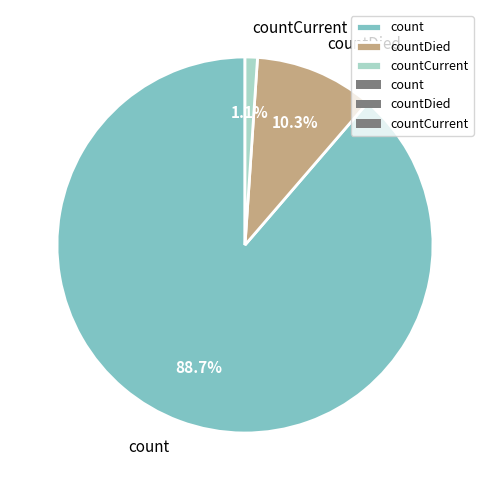

Rank the categories by value from lowest to highest.

countCurrent, countDied, count